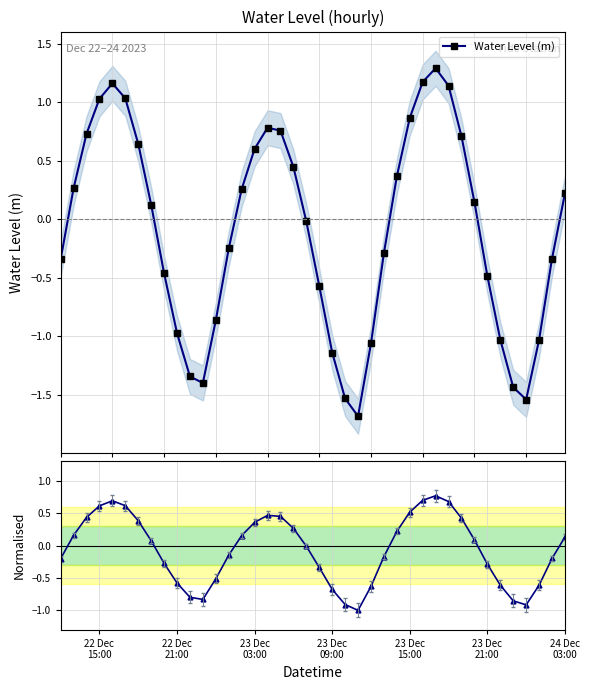

How many interior local valleys does the Water Level (m) series have?

3